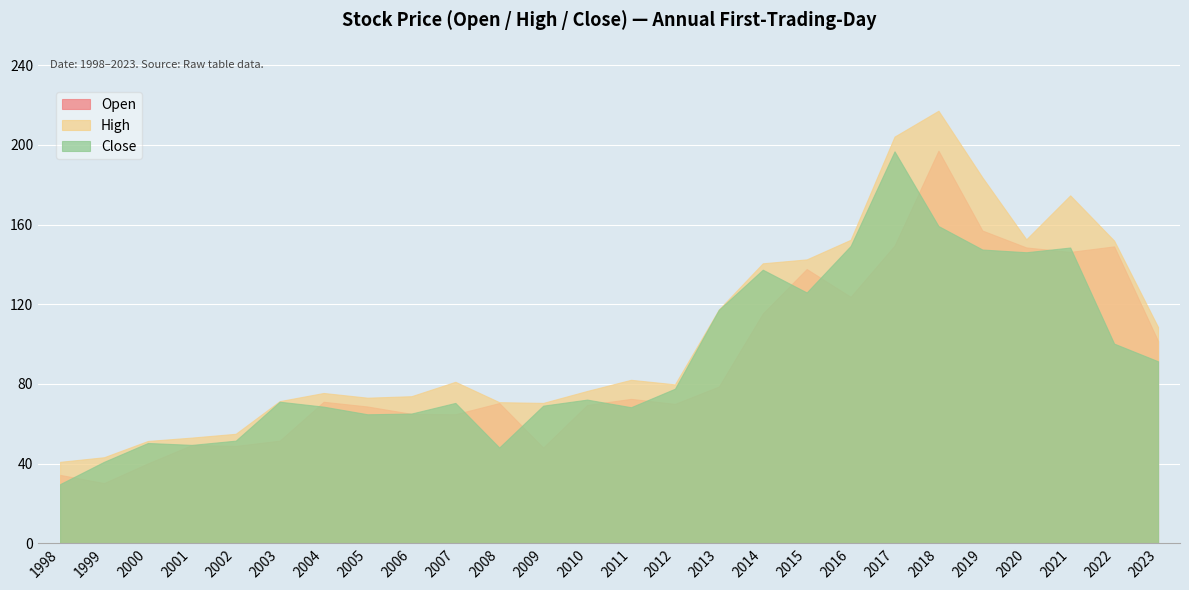

Which has a higher value, 2000 or 2005?

2005